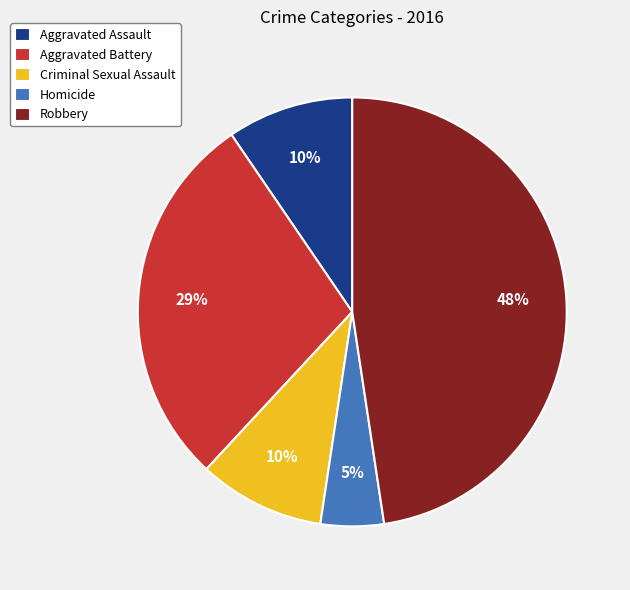

What percentage is the Aggravated Assault slice, to the nearest percent?

10%